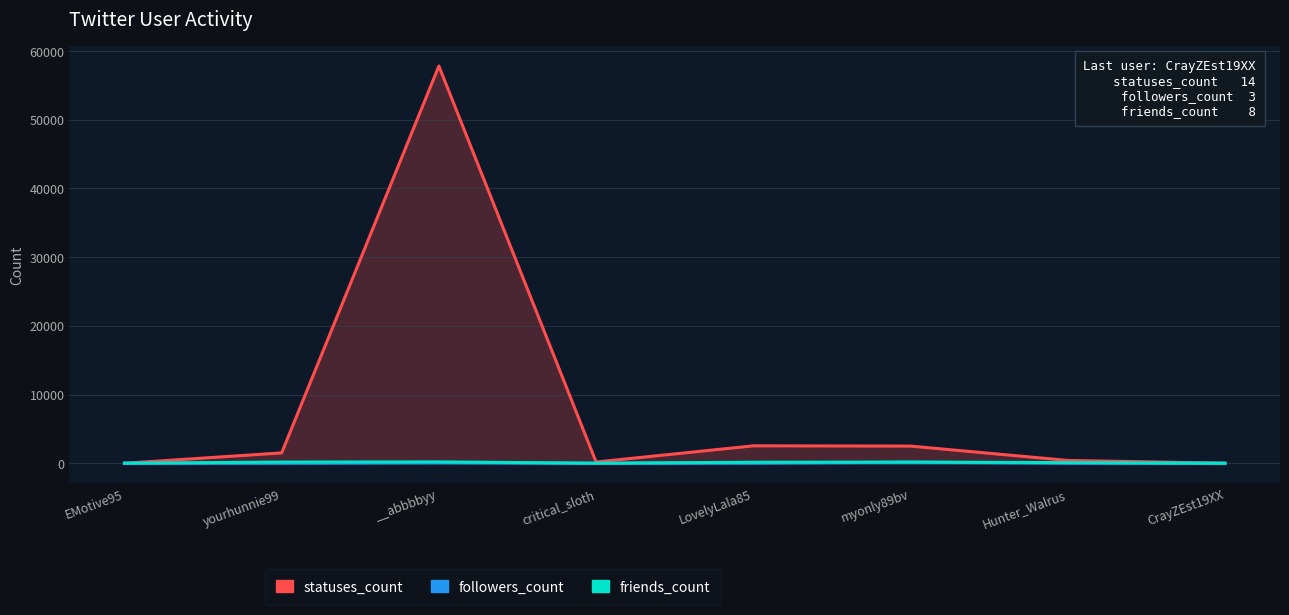

What is the total value across all series at CrayZEst19XX?

25